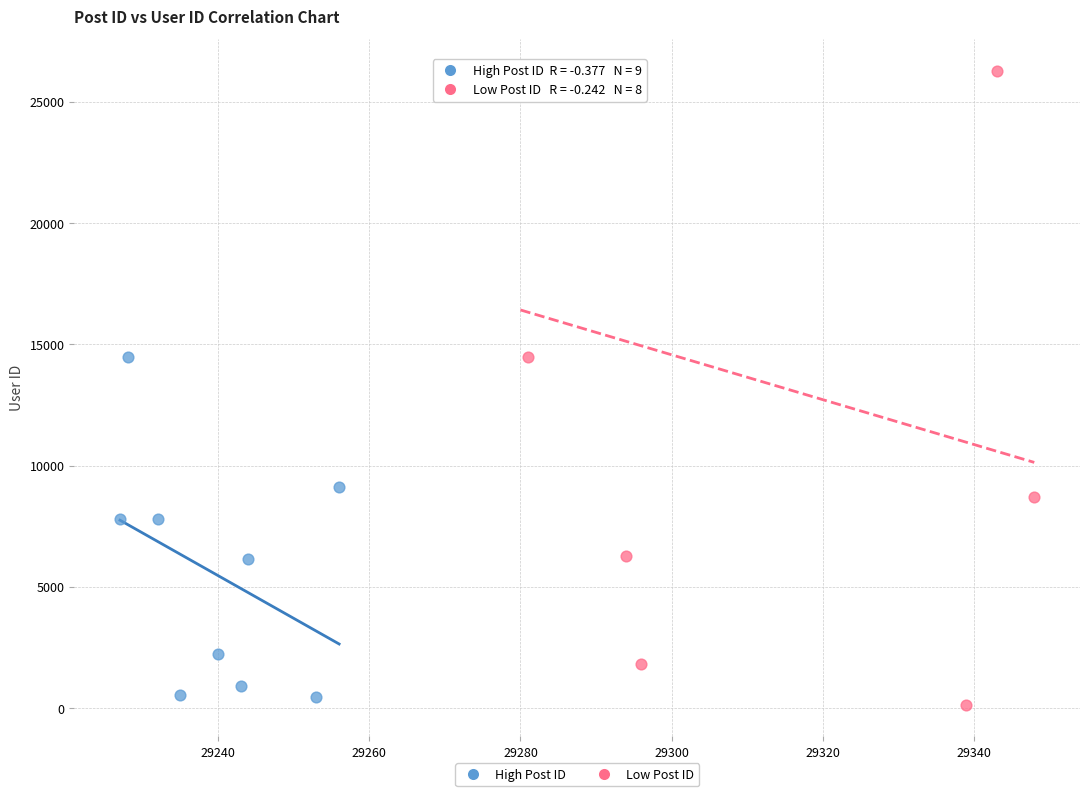

Which series has the widest spread of Y values?

Low Post ID